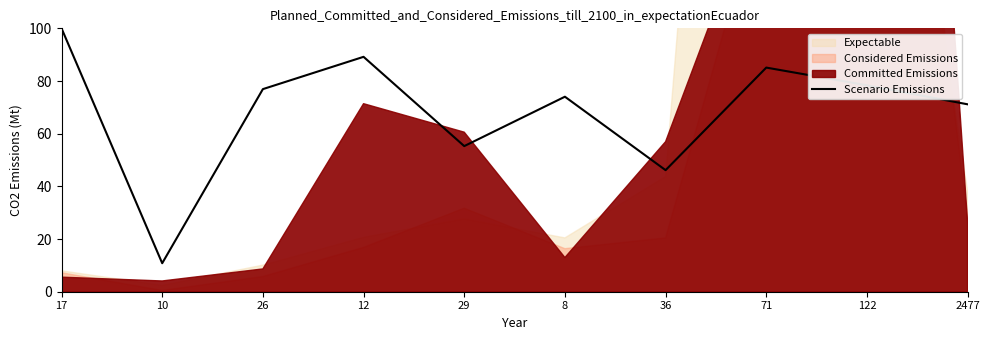

How many interior local valleys (lower than both neighbors) does the data have?

3